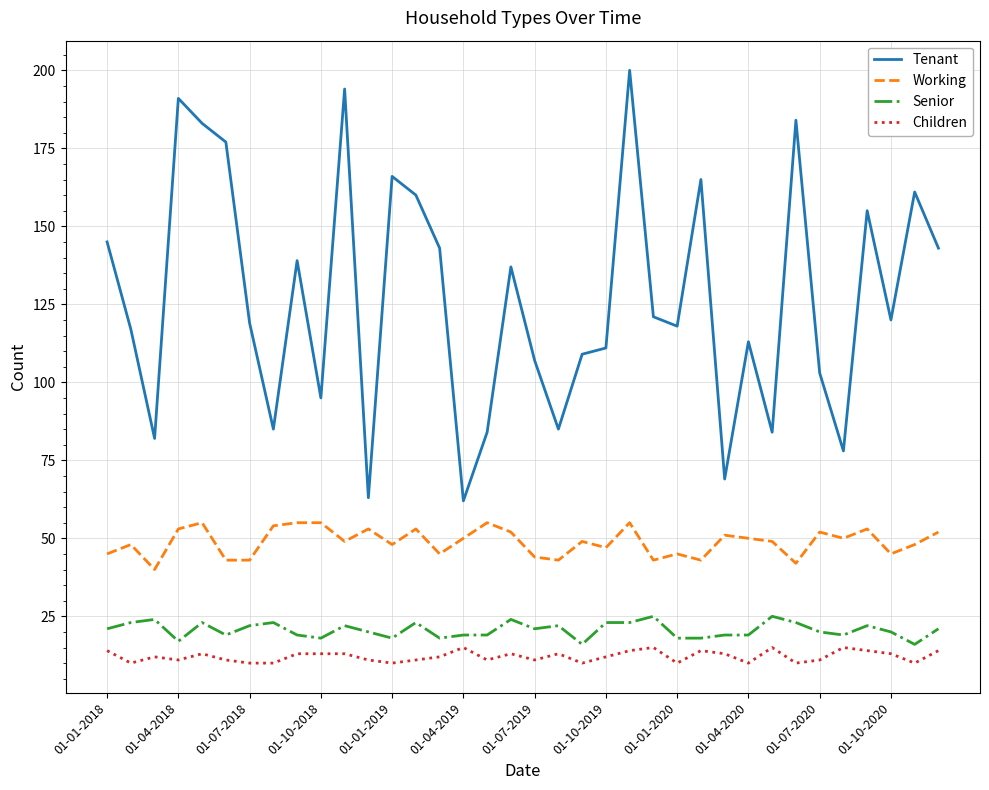

Which series has the widest spread of values?

Tenant